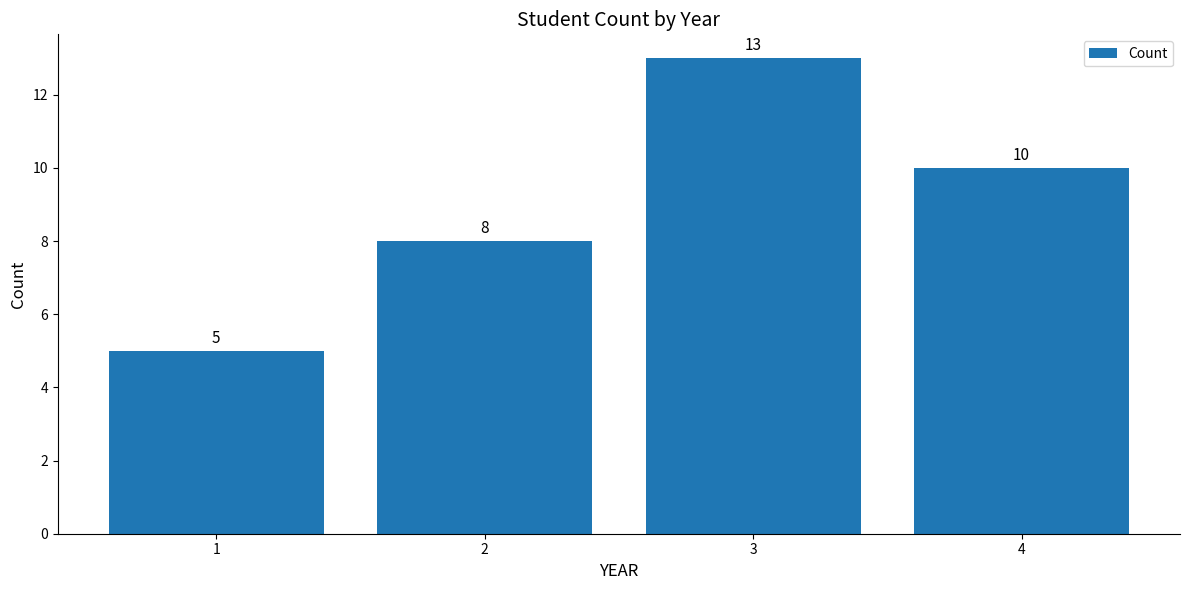

Reading left to right, list all the values displayed in this chart.

5	8	13	10